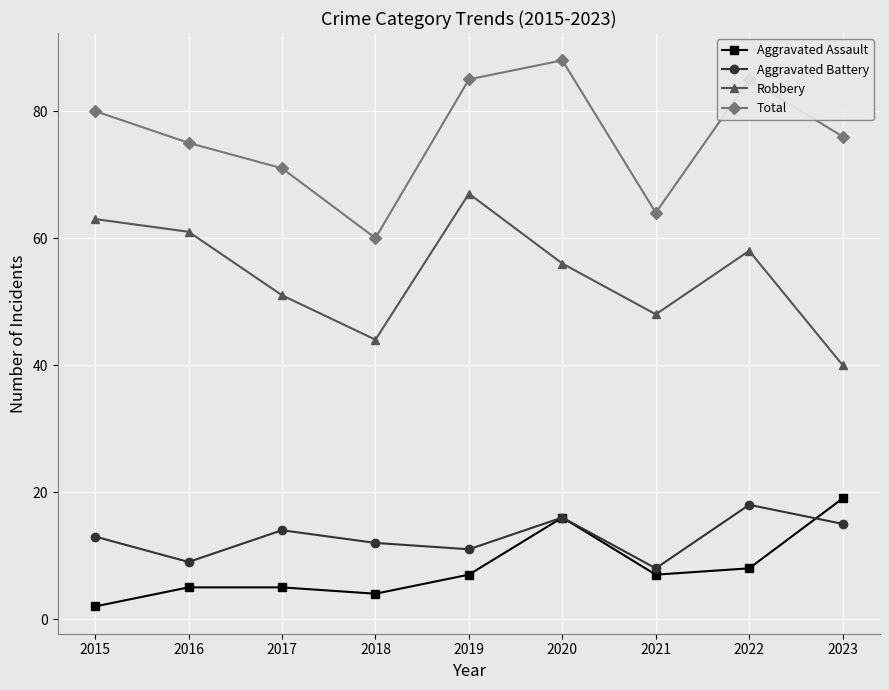

At which category does the chart reach its peak across all series?

2020